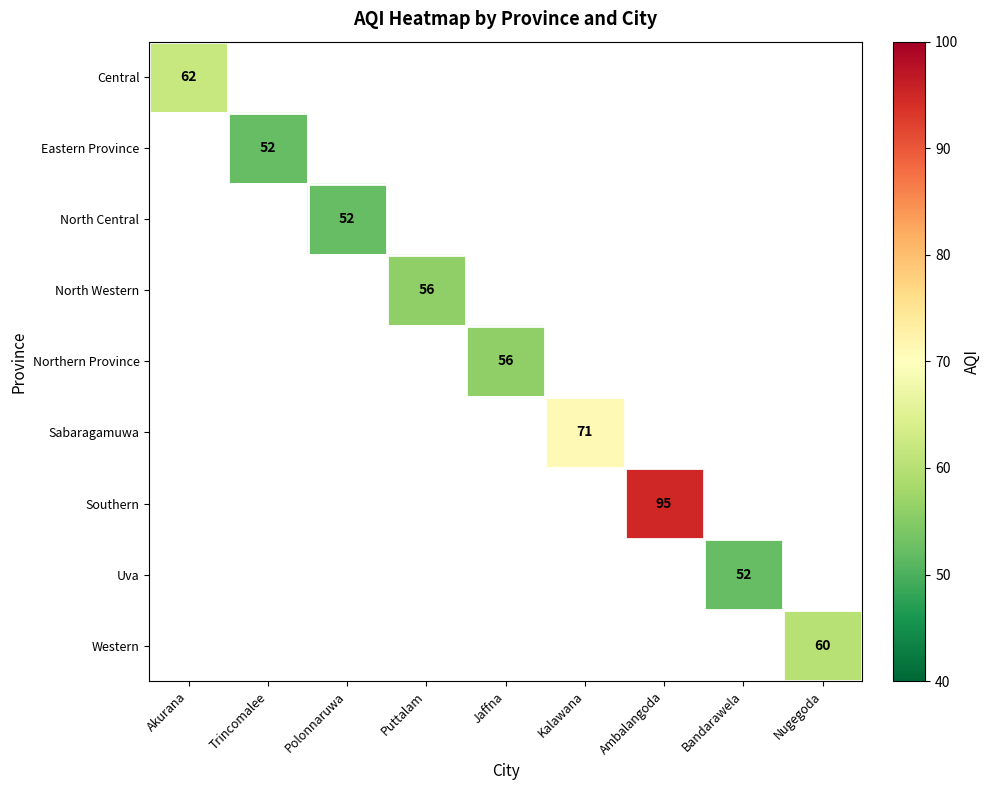

What is the smallest value displayed?

52.0